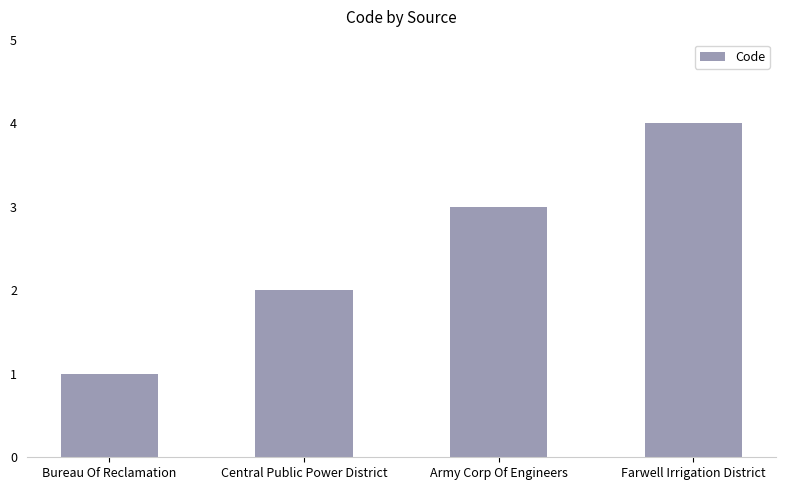

What is the sum of all values?

10